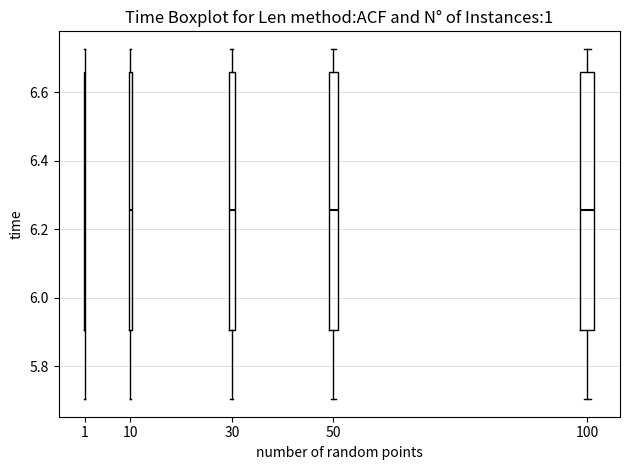

Where does the median line of the box at x = 100 sit on the y-axis? The values are not printed on the chart, so give them approximately, as read against the axis.

6.26